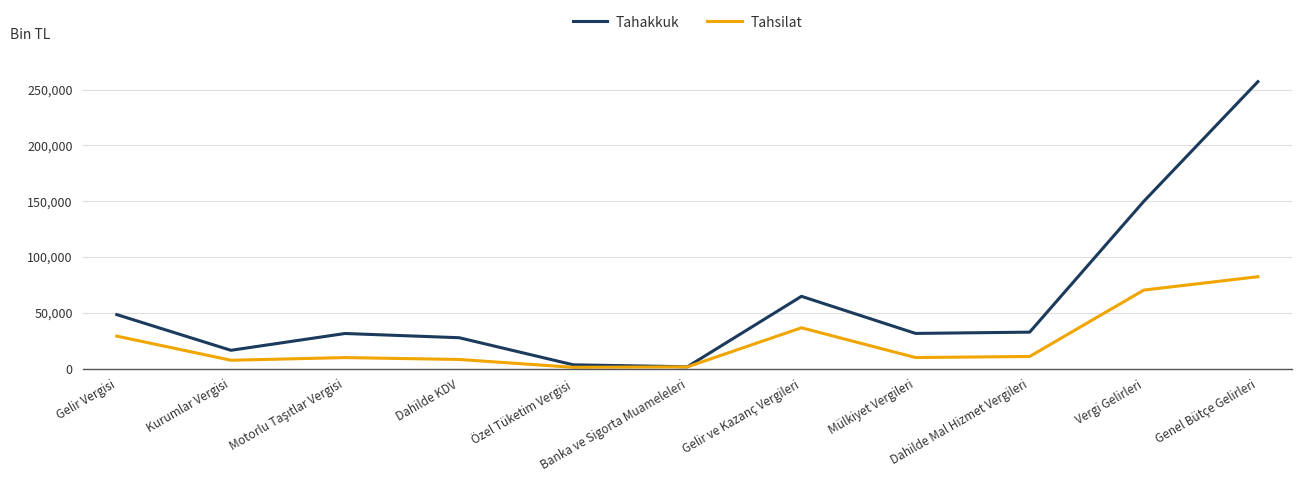

List the series in order of their peak value, lowest first.

Tahsilat, Tahakkuk